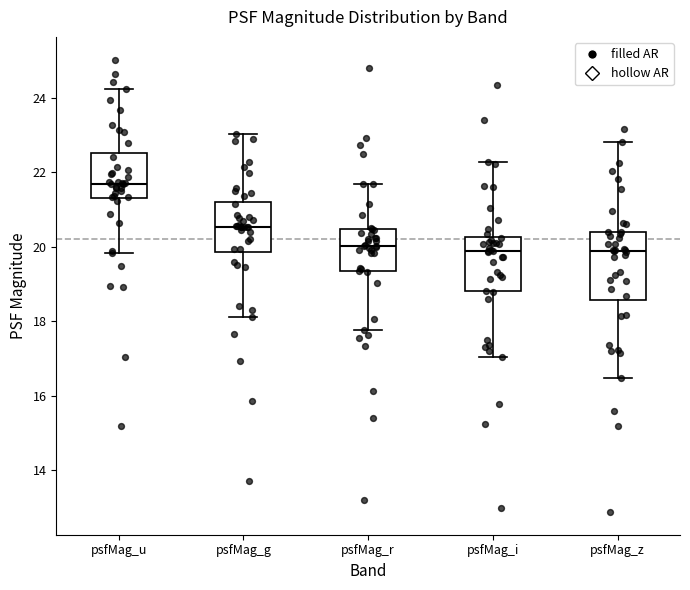

Which box's median line is the highest?

psfMag_u